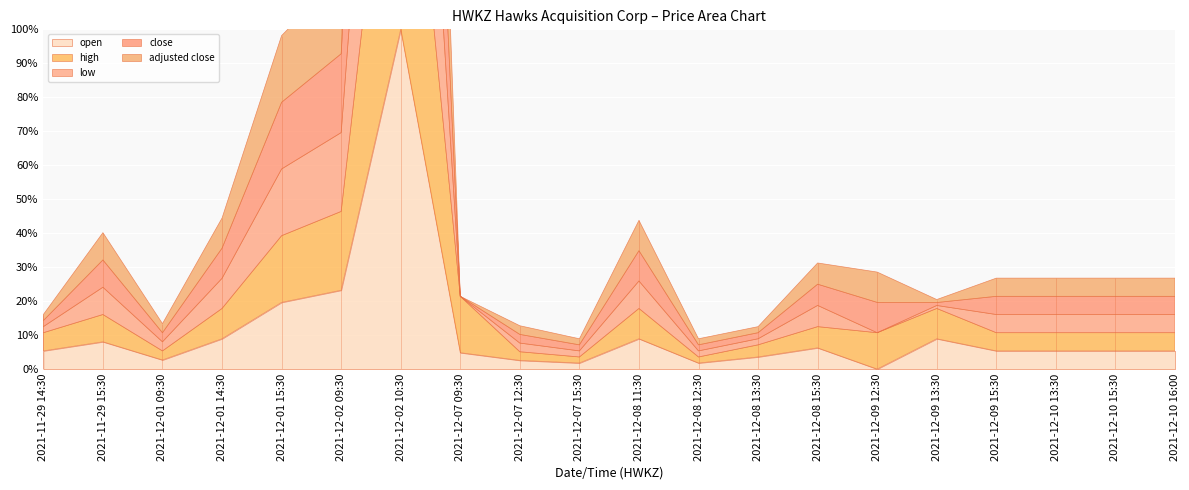

The value of open at 2021-12-07 09:30 is 9.7. True or false?

True